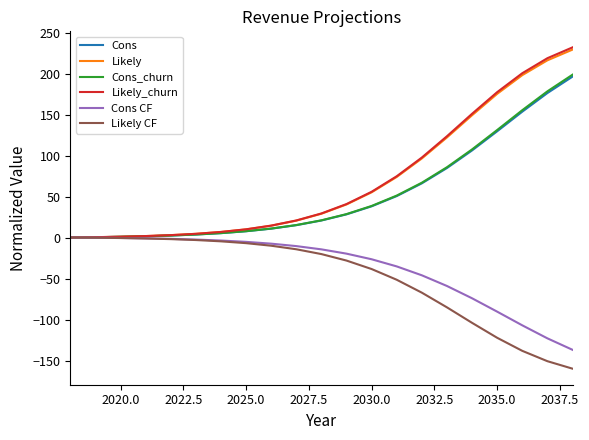

What is the maximum value shown in the chart?

232.8